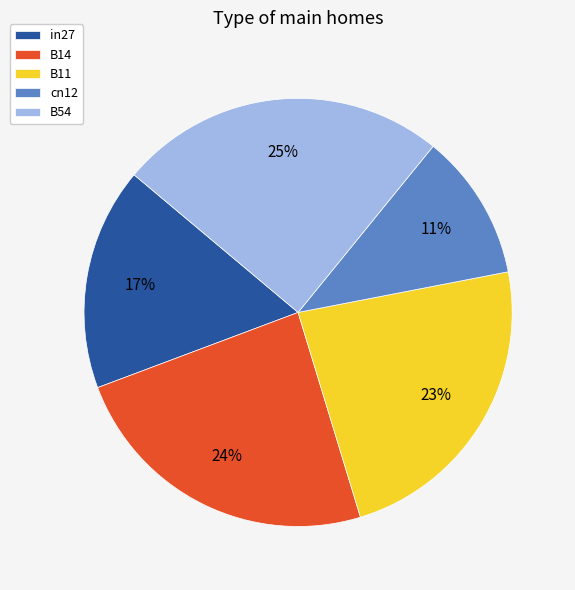

True or false: B54 accounts for 33% of the total.

False